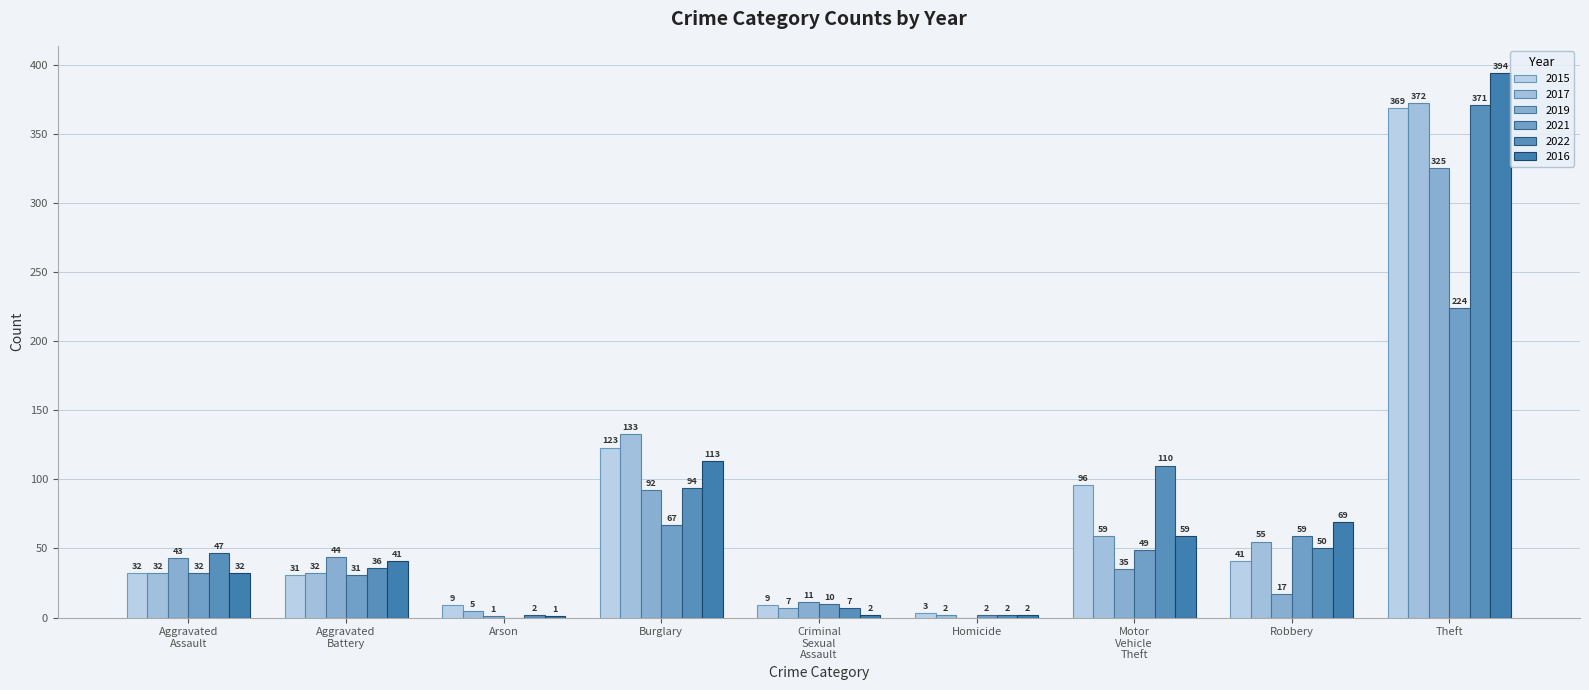

At which category is the sum across all series the highest?

Theft